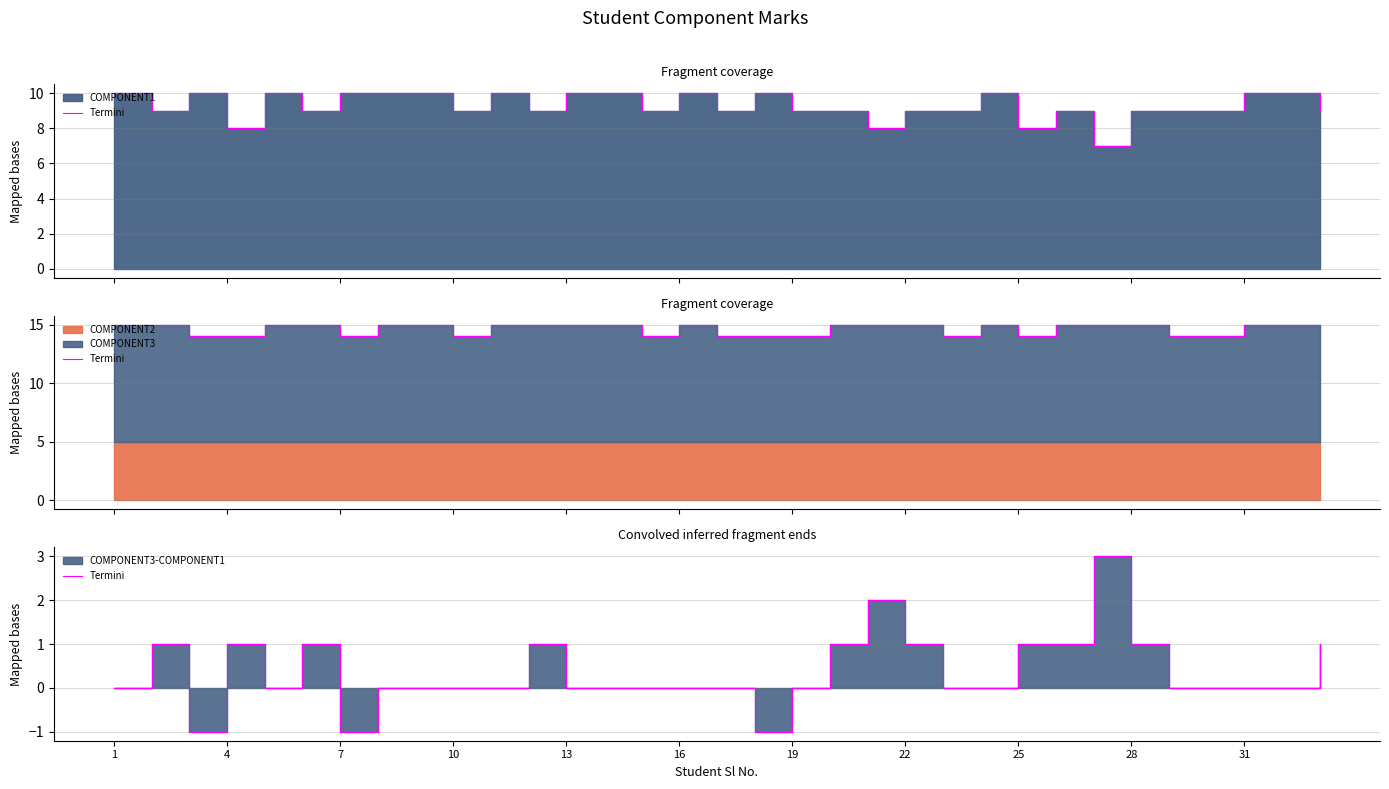

True or false: the data has more than 1 interior local peaks.

True